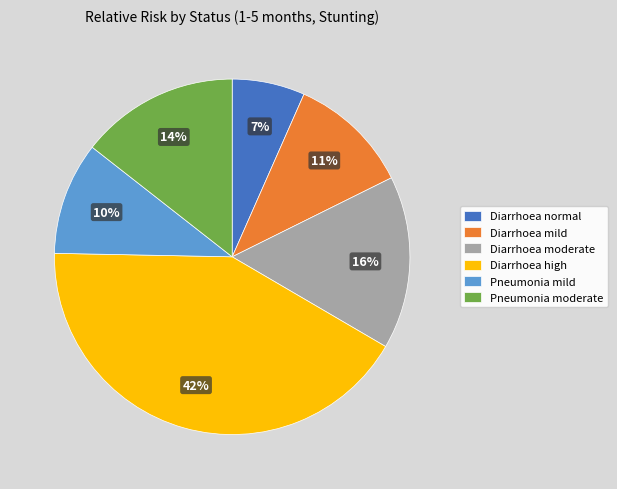

How many slices are in this pie chart?

6